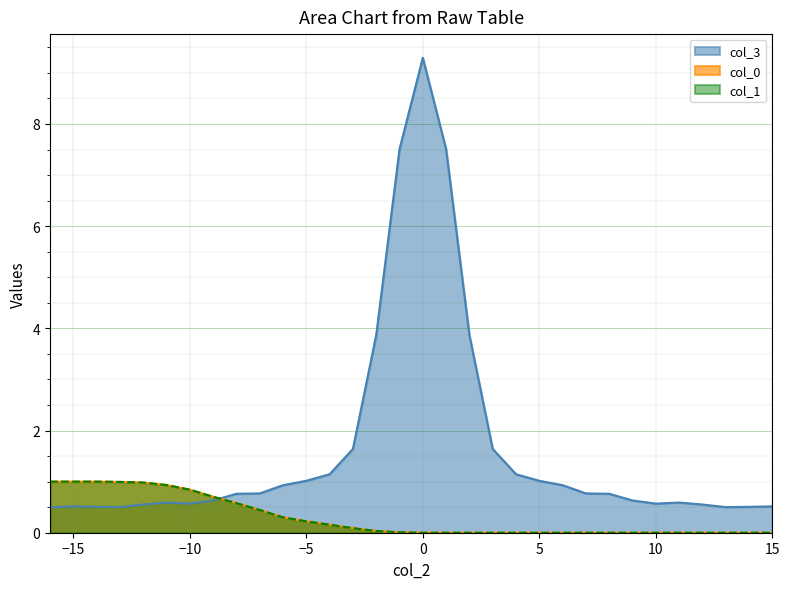

Reading left to right, what are all the values shown in this chart?

col_0: -16=1.0	-15=1.0	-14=1.0	-13=1.0	-12=1.0	-11=0.9	-10=0.8	-9=0.7	-8=0.6	-7=0.4	-6=0.3	-5=0.2	-4=0.2	-3=0.1	-2=0.0	-1=0.0	0=0.0	1=0.0	2=0.0	3=0.0	4=0.0	5=0.0	6=0.0	7=0.0	8=0.0	9=0.0	10=0.0	11=0.0	12=0.0	13=0.0	14=0.0	15=0.0
col_1: -16=1.0	-15=1.0	-14=1.0	-13=1.0	-12=1.0	-11=0.9	-10=0.8	-9=0.7	-8=0.6	-7=0.4	-6=0.3	-5=0.2	-4=0.2	-3=0.1	-2=0.0	-1=0.0	0=0.0	1=0.0	2=0.0	3=0.0	4=0.0	5=0.0	6=0.0	7=0.0	8=0.0	9=0.0	10=0.0	11=0.0	12=0.0	13=0.0	14=0.0	15=0.0
col_3: -16=0.5	-15=0.5	-14=0.5	-13=0.5	-12=0.6	-11=0.6	-10=0.6	-9=0.6	-8=0.8	-7=0.8	-6=0.9	-5=1.0	-4=1.1	-3=1.6	-2=3.9	-1=7.5	0=9.3	1=7.5	2=3.9	3=1.6	4=1.1	5=1.0	6=0.9	7=0.8	8=0.8	9=0.6	10=0.6	11=0.6	12=0.6	13=0.5	14=0.5	15=0.5